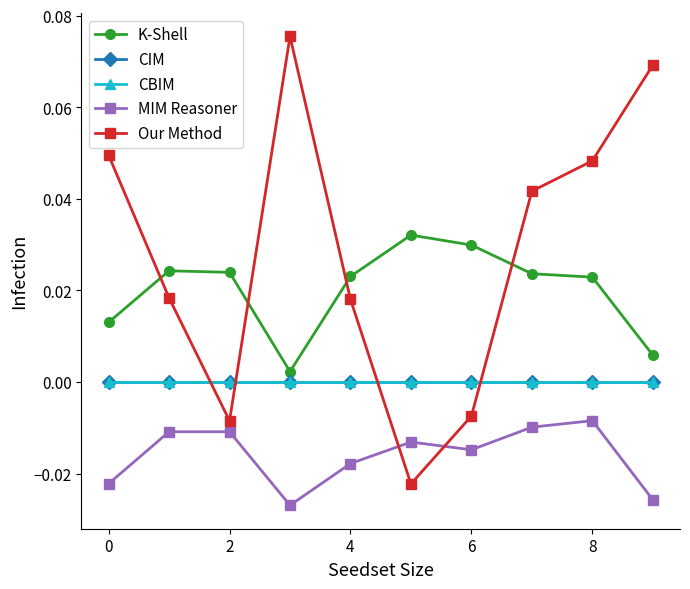

Which series has the widest spread of values?

Our Method